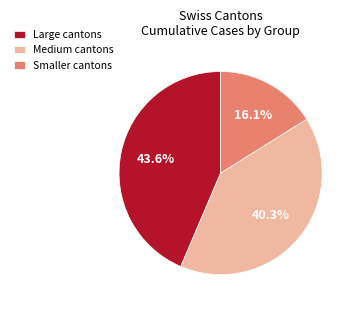

What percentage is NOT represented by Medium cantons?

59.7%